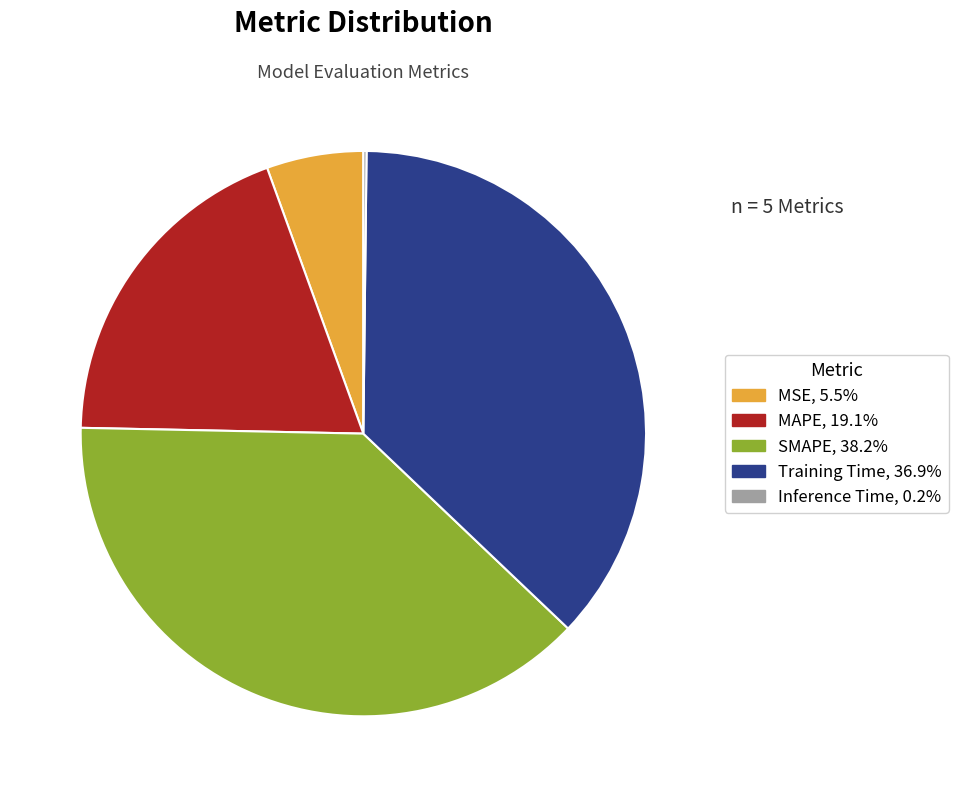

Does Training Time represent more than half of the total?

No